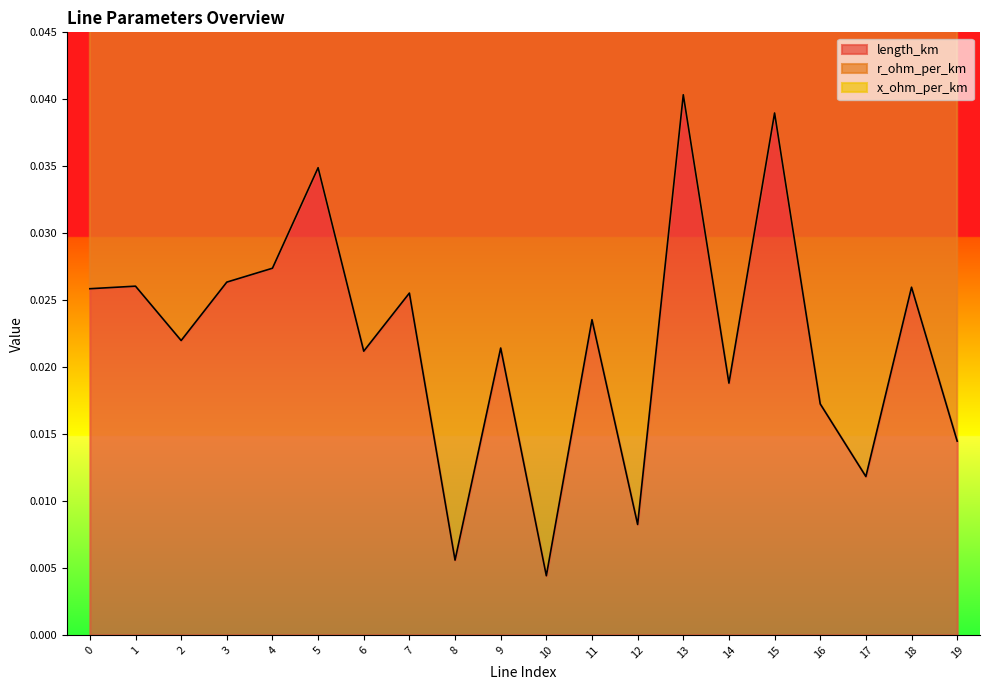

What is the approximate value of r_ohm_per_km at 6?

0.1